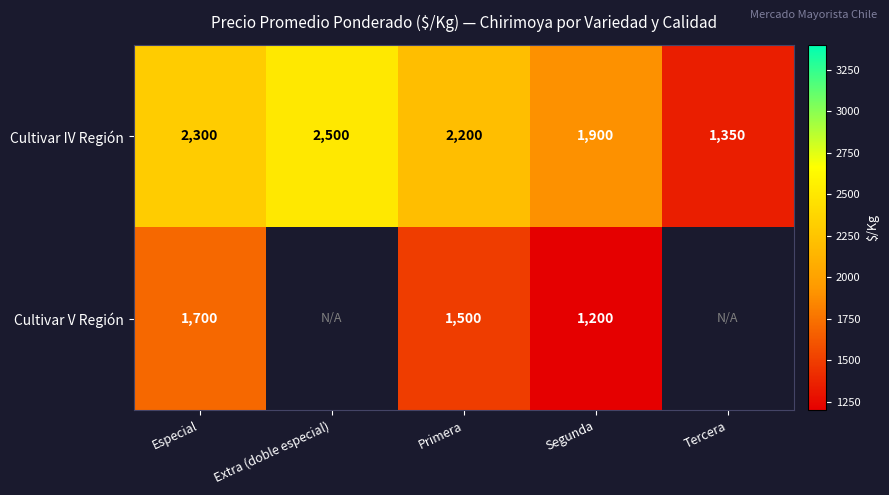

How many data points does each series have?

5